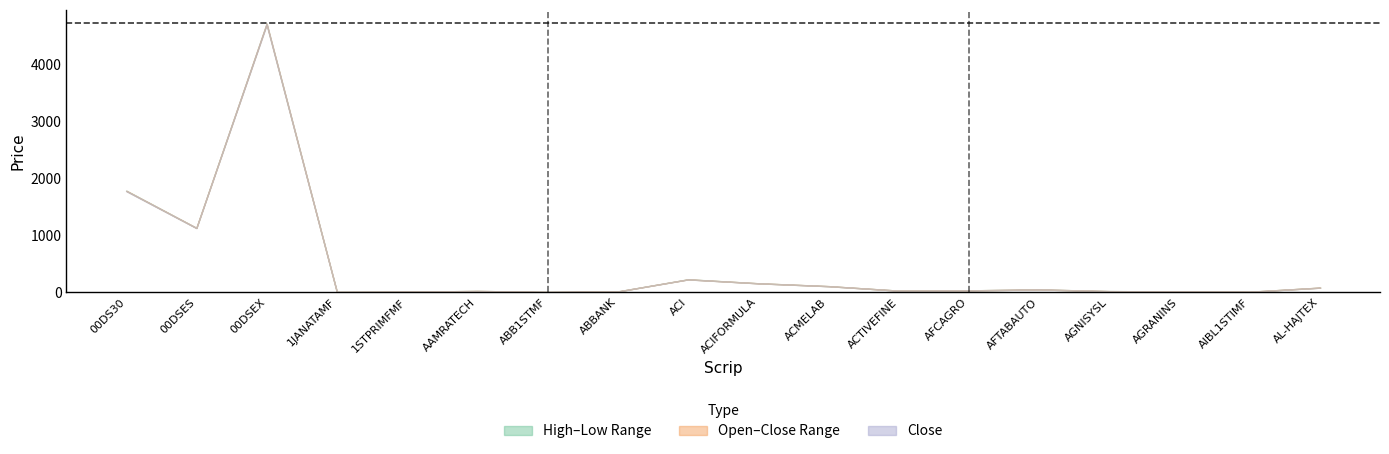

At which category is the sum across all series the highest?

00DSEX